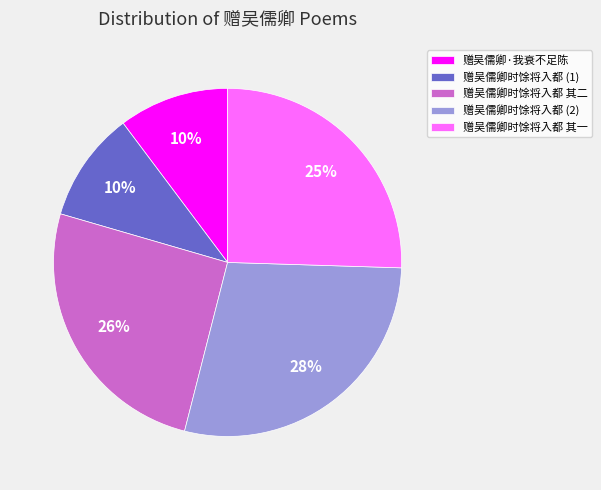

Count the number of slices in the pie.

5